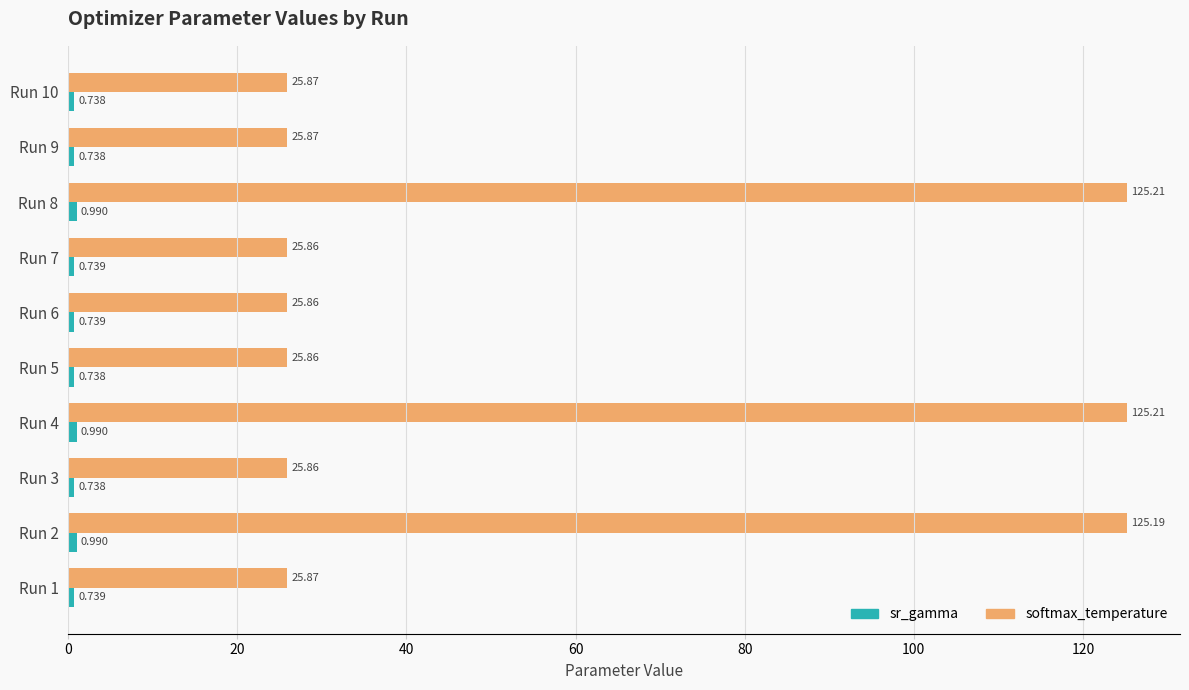

Which series has the widest spread of values?

softmax_temperature